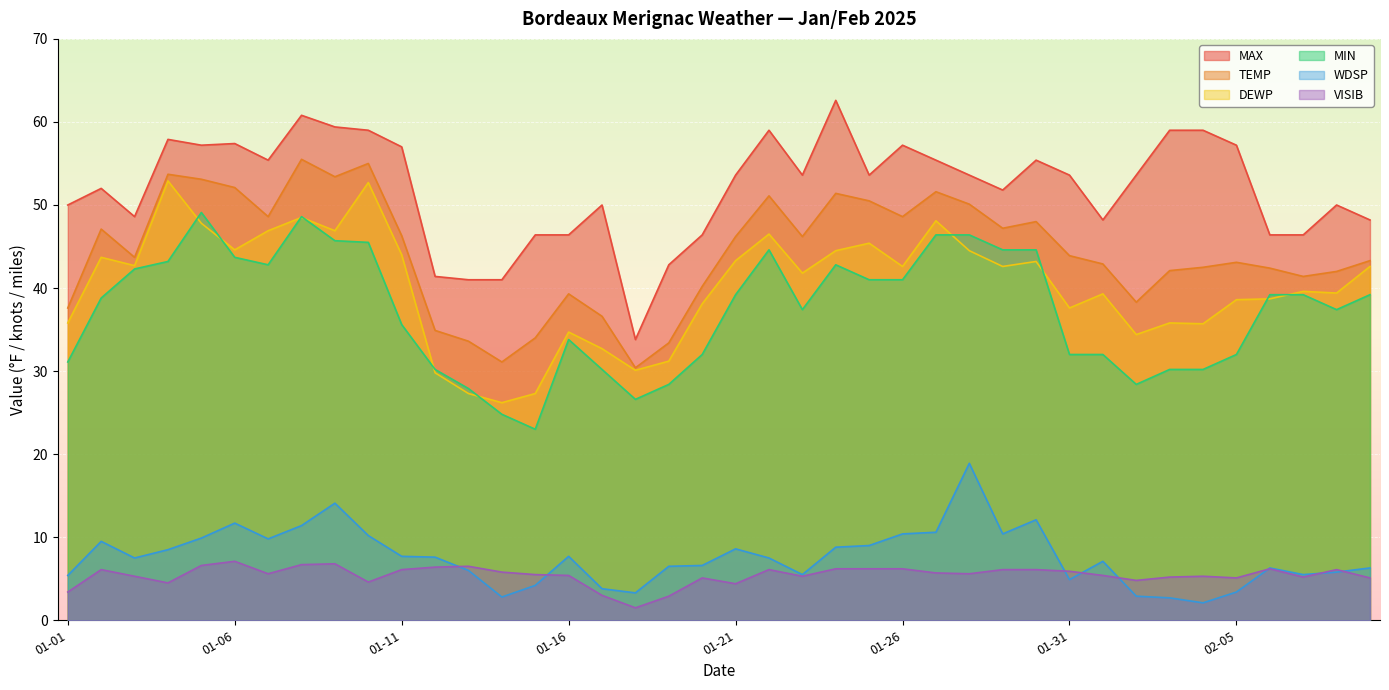

What is the greatest value displayed?

62.6